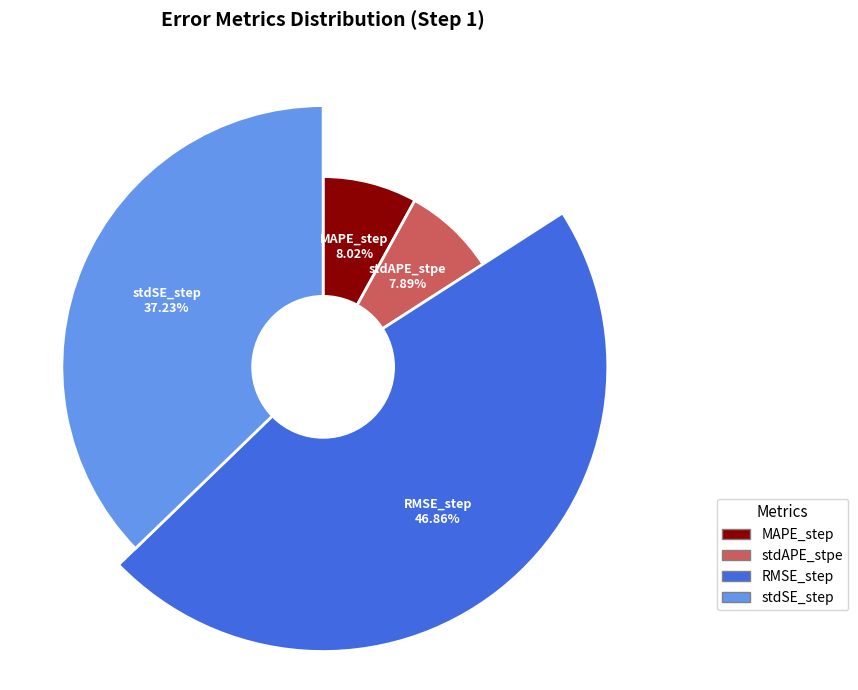

How many segments does this pie chart have?

4